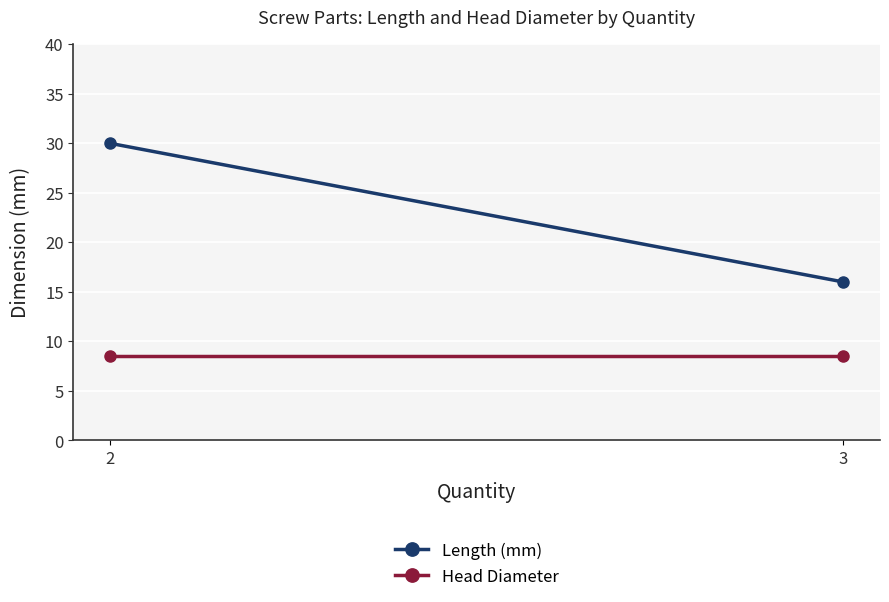

What are all the series names shown in the legend?

Length (mm), Head Diameter